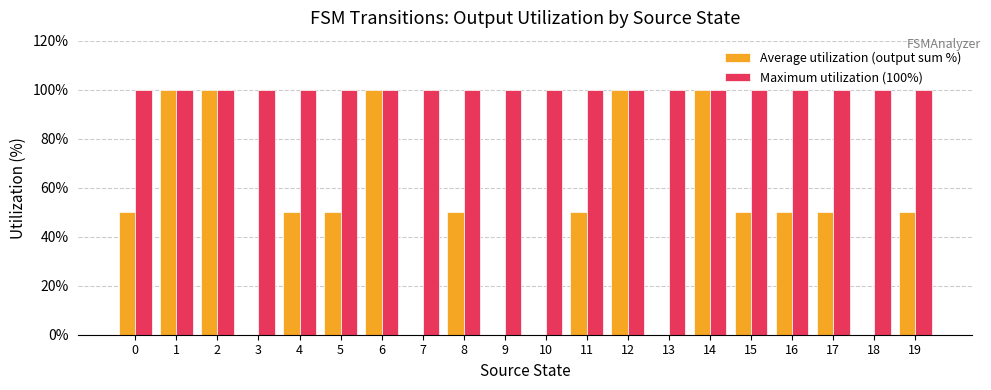

Reading left to right, transcribe all the data shown in this chart.

Average utilization (output sum %): 50	100	100	0	50	50	100	0	50	0	0	50	100	0	100	50	50	50	0	50
Maximum utilization (100%): 100	100	100	100	100	100	100	100	100	100	100	100	100	100	100	100	100	100	100	100